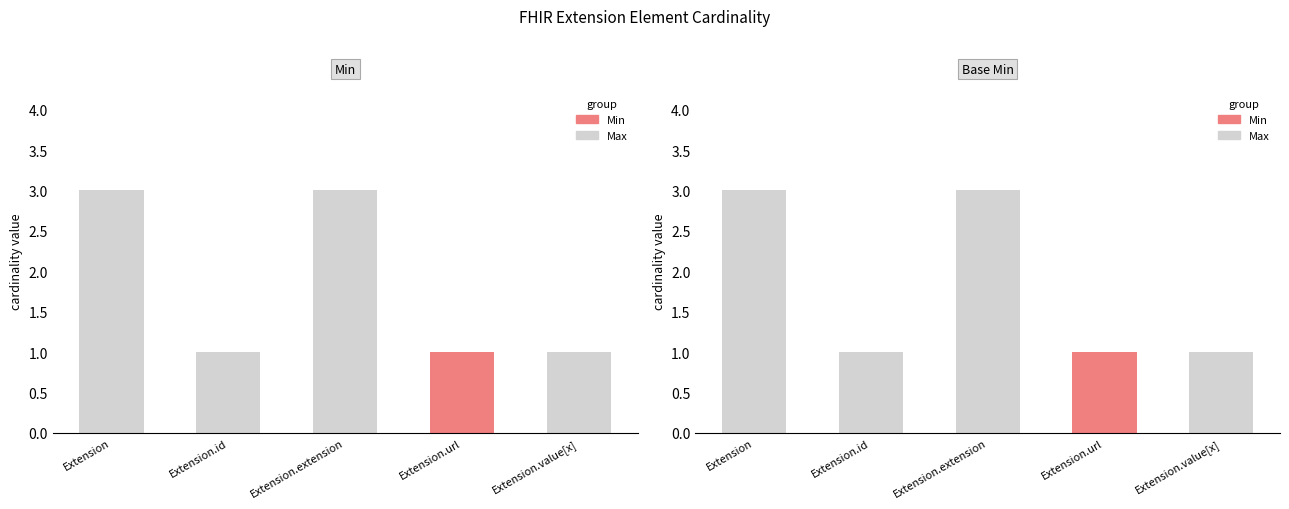

The causal series shows 0 at Extension. True or false?

False